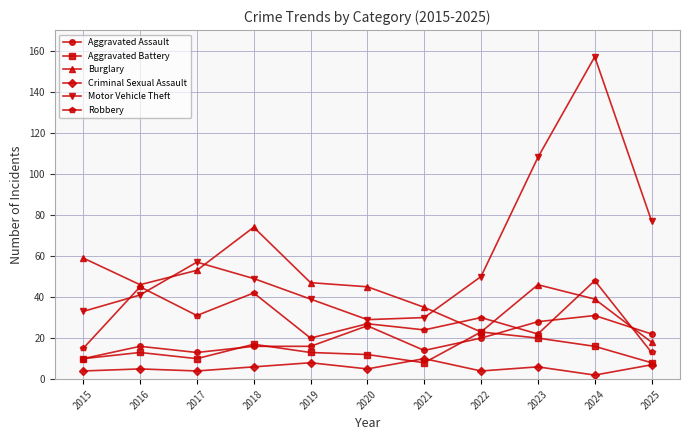

At which category does Motor Vehicle Theft reach its first local peak?

2017